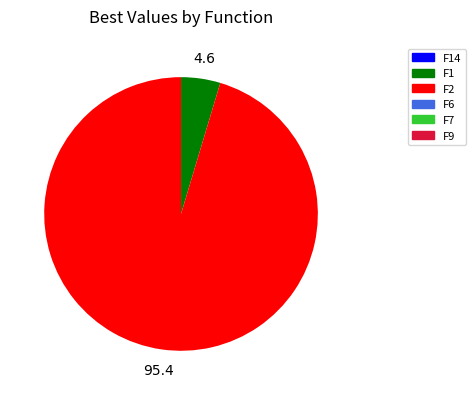

What is the majority slice?

F2